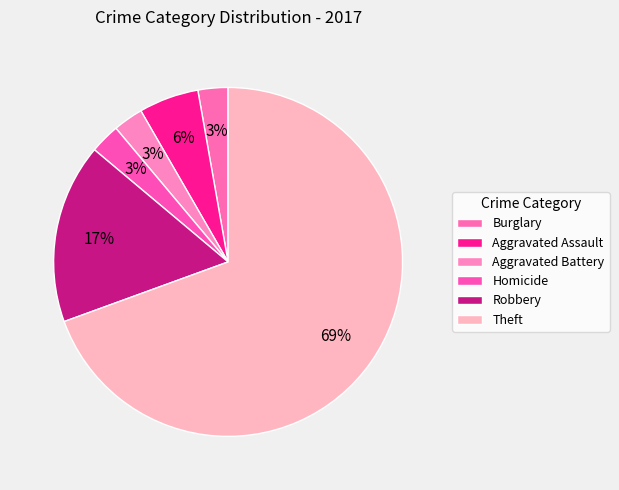

Count the number of slices in the pie.

6